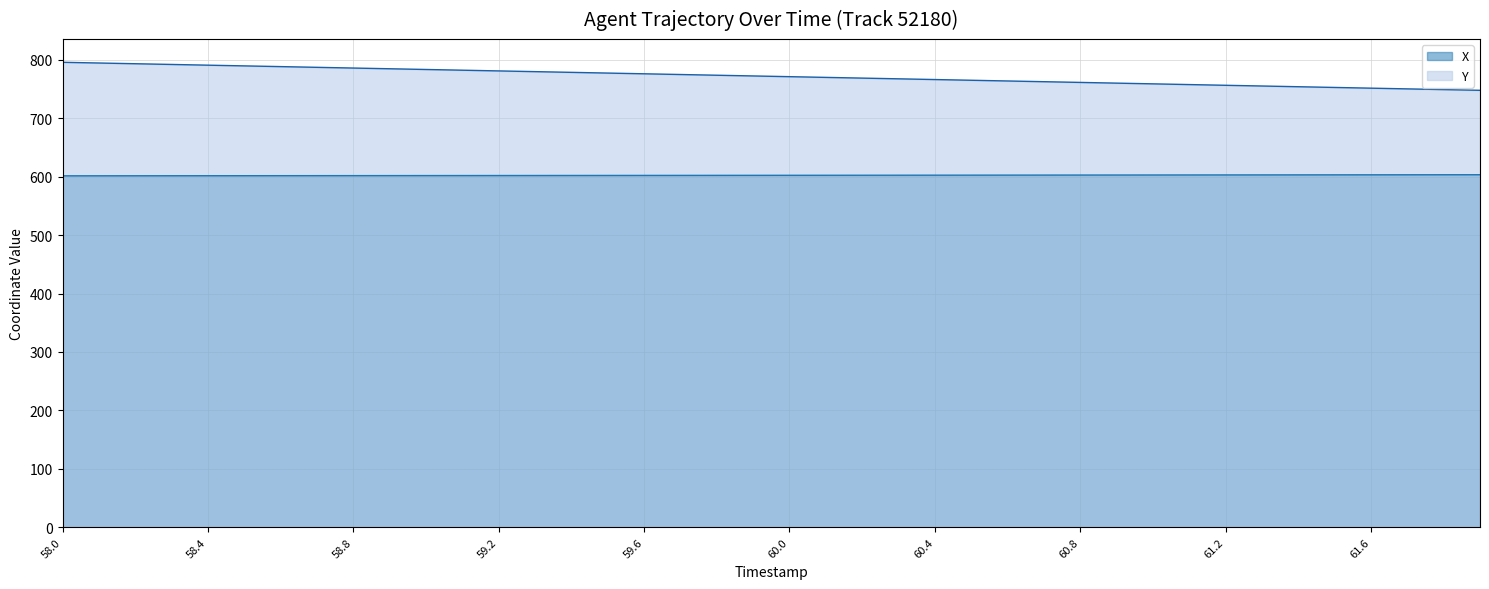

What position from the right is 58.4?

36